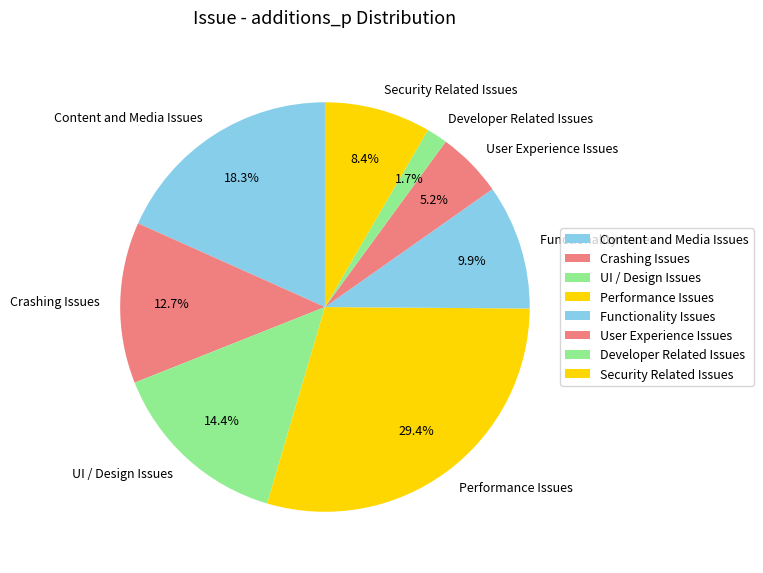

To the nearest percent, what portion does Crashing Issues represent?

13%